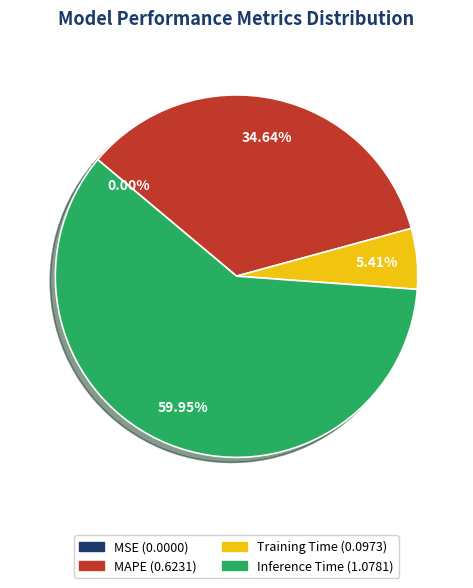

Is there any slice that represents more than half of the pie?

Yes